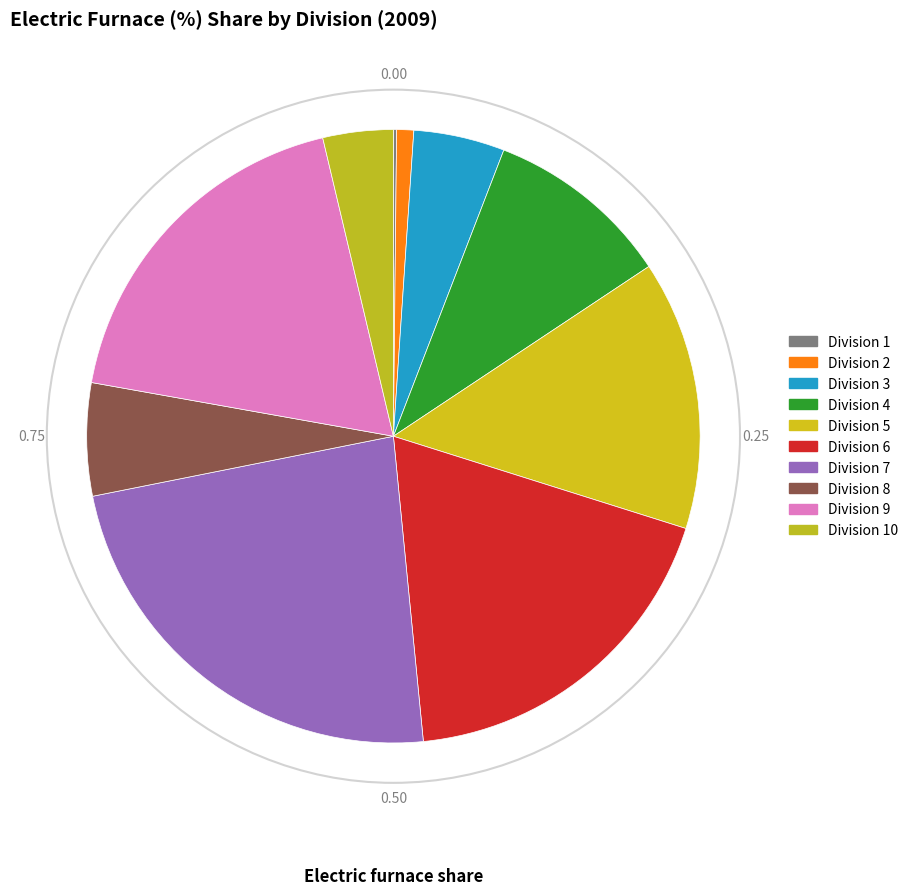

Does any single category account for the majority?

No